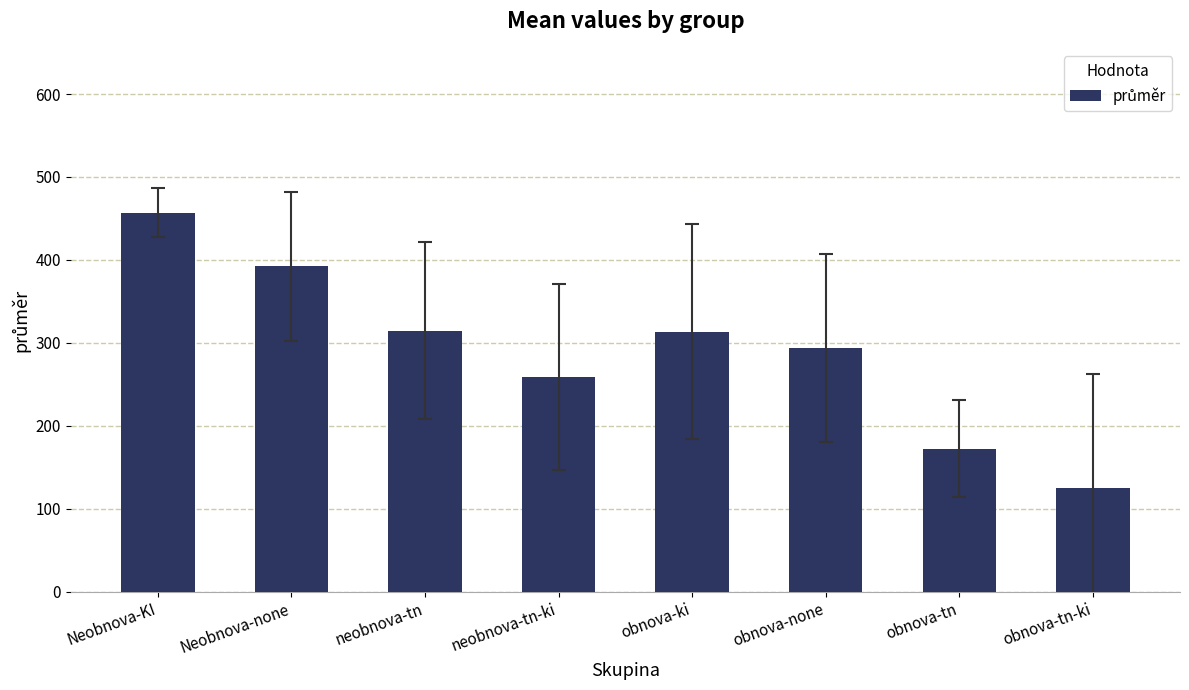

What is the value of the 8th bar from the left?

125.0